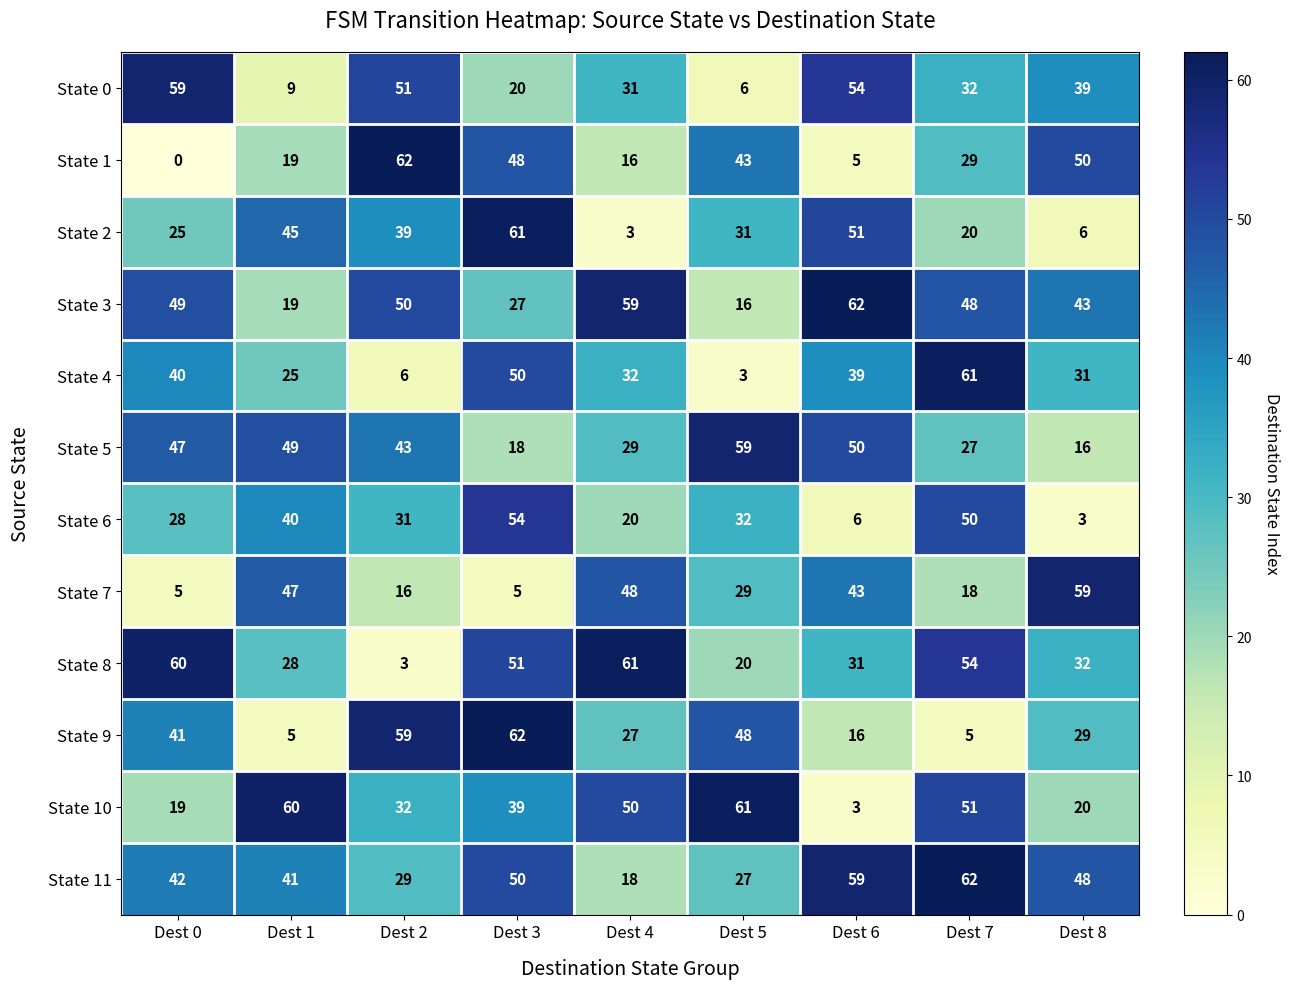

The State 5 series shows 70 at Dest 6. True or false?

False